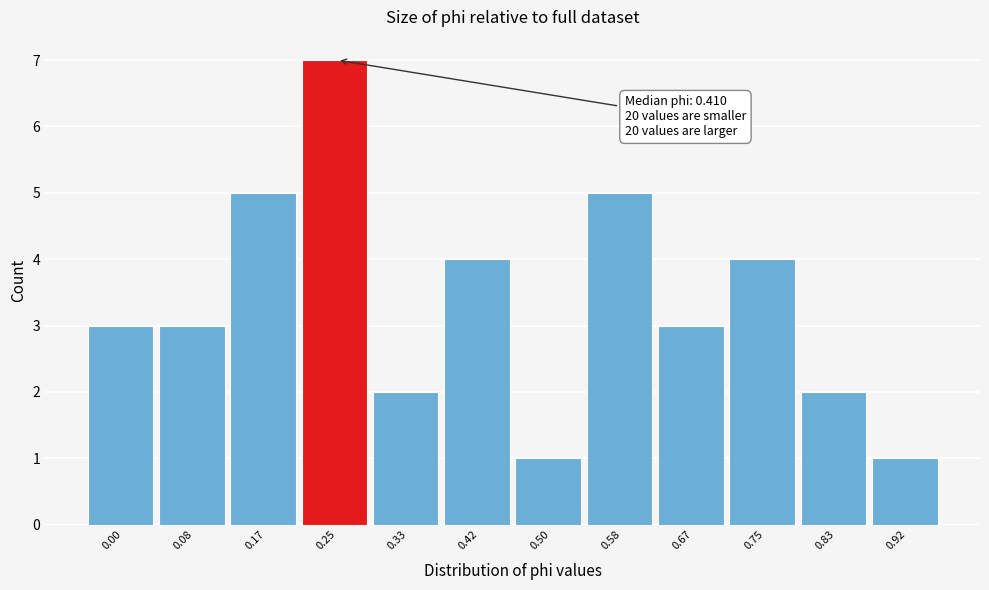

Reading left to right, what are all the values shown in this chart?

0.00=3	0.08=3	0.17=5	0.25=7	0.33=2	0.42=4	0.50=1	0.58=5	0.67=3	0.75=4	0.83=2	0.92=1